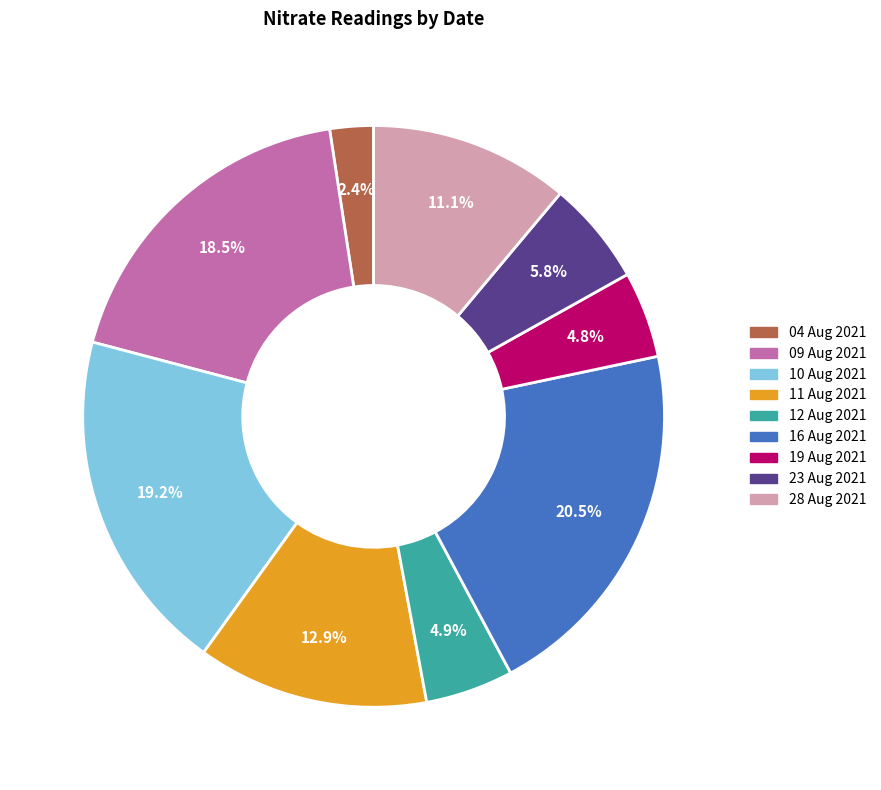

Which has a higher value, 09 Aug 2021 or 12 Aug 2021?

09 Aug 2021